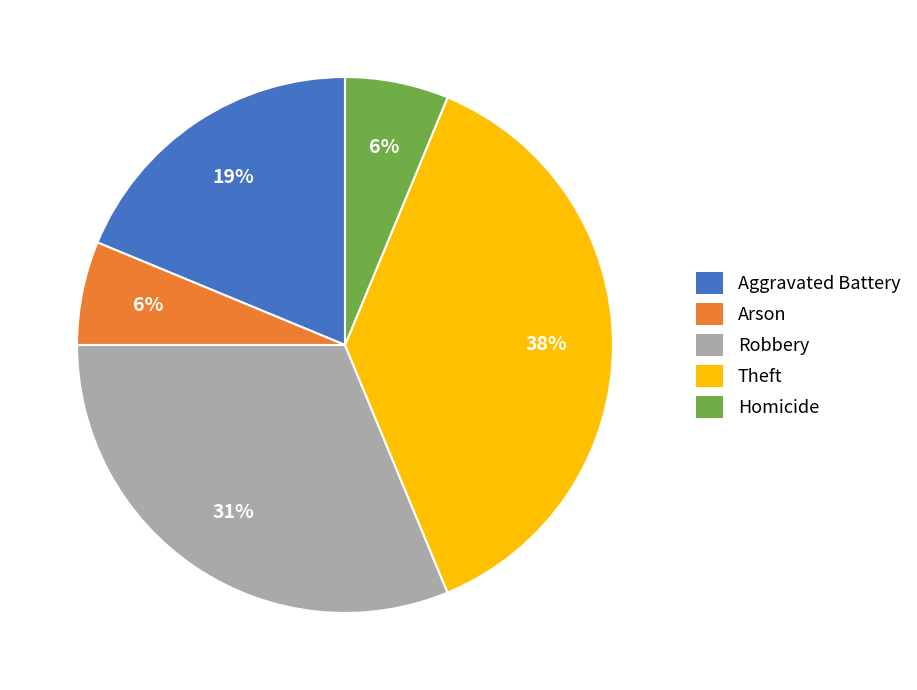

Do Arson and Homicide together represent more than half of the pie?

No